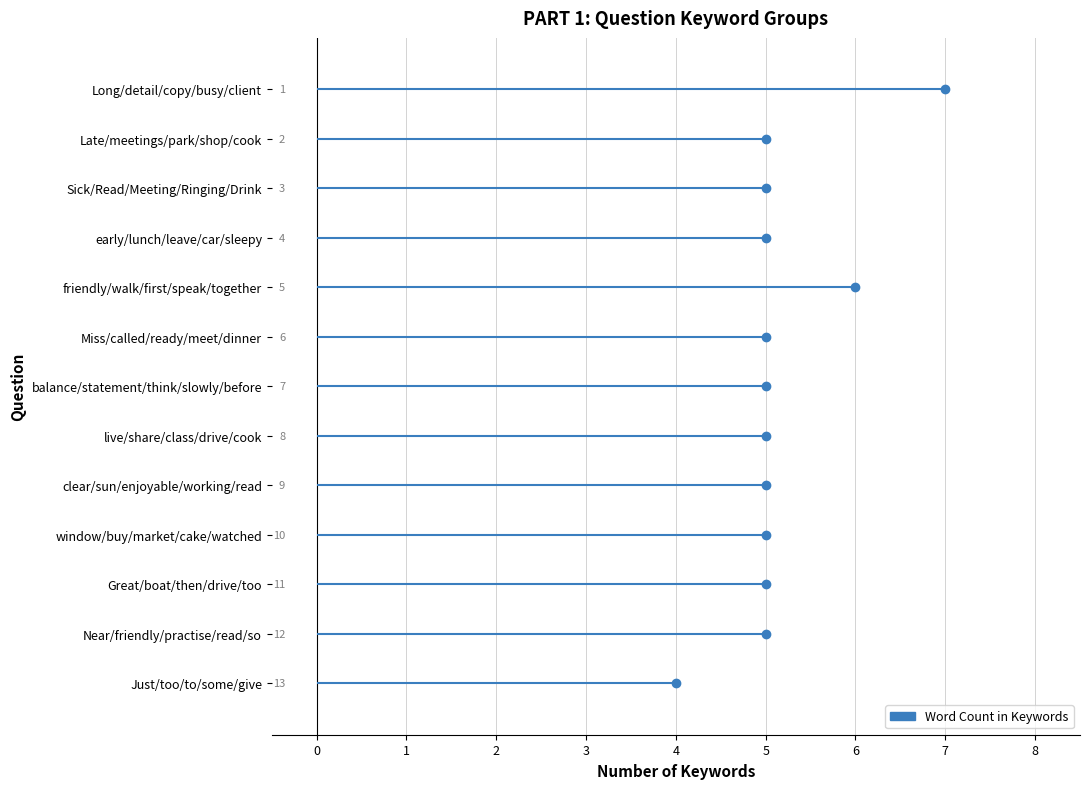

Is it true that the value at clear/sun/enjoyable/working/read is 7?

False